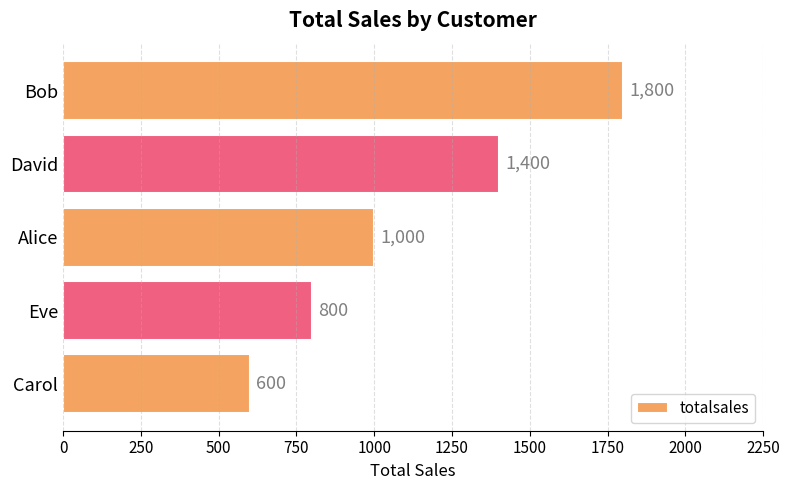

True or false: the data shows 1000 at Alice.

True